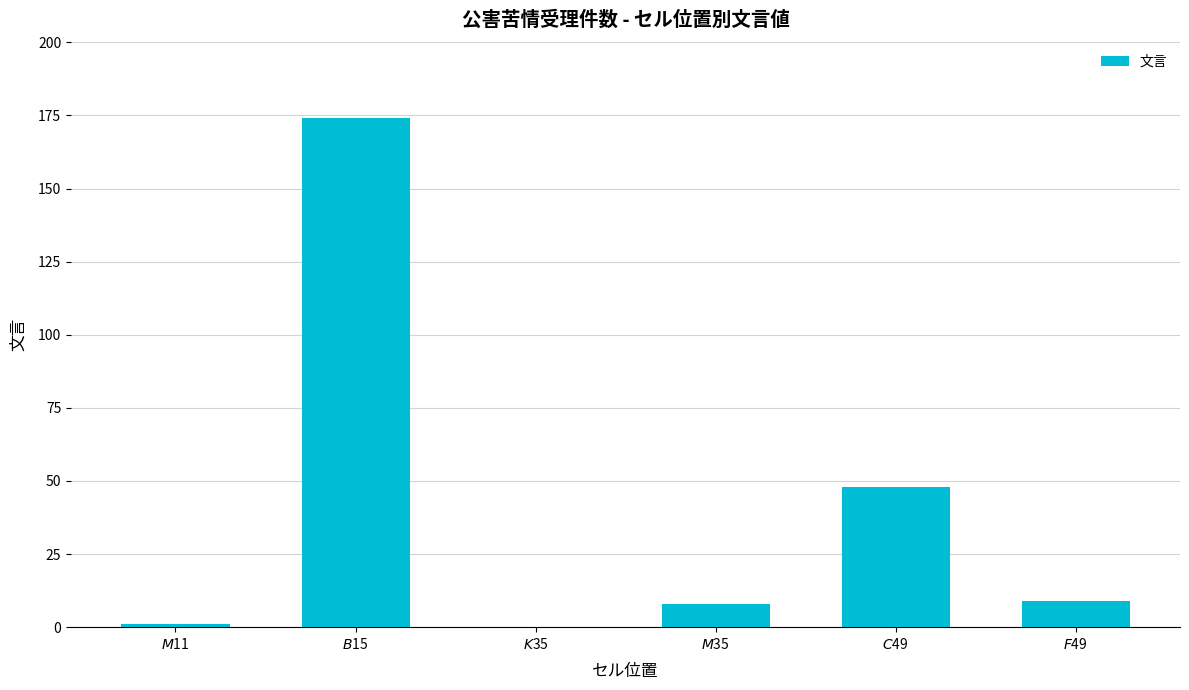

What is the maximum value shown in the chart?

174